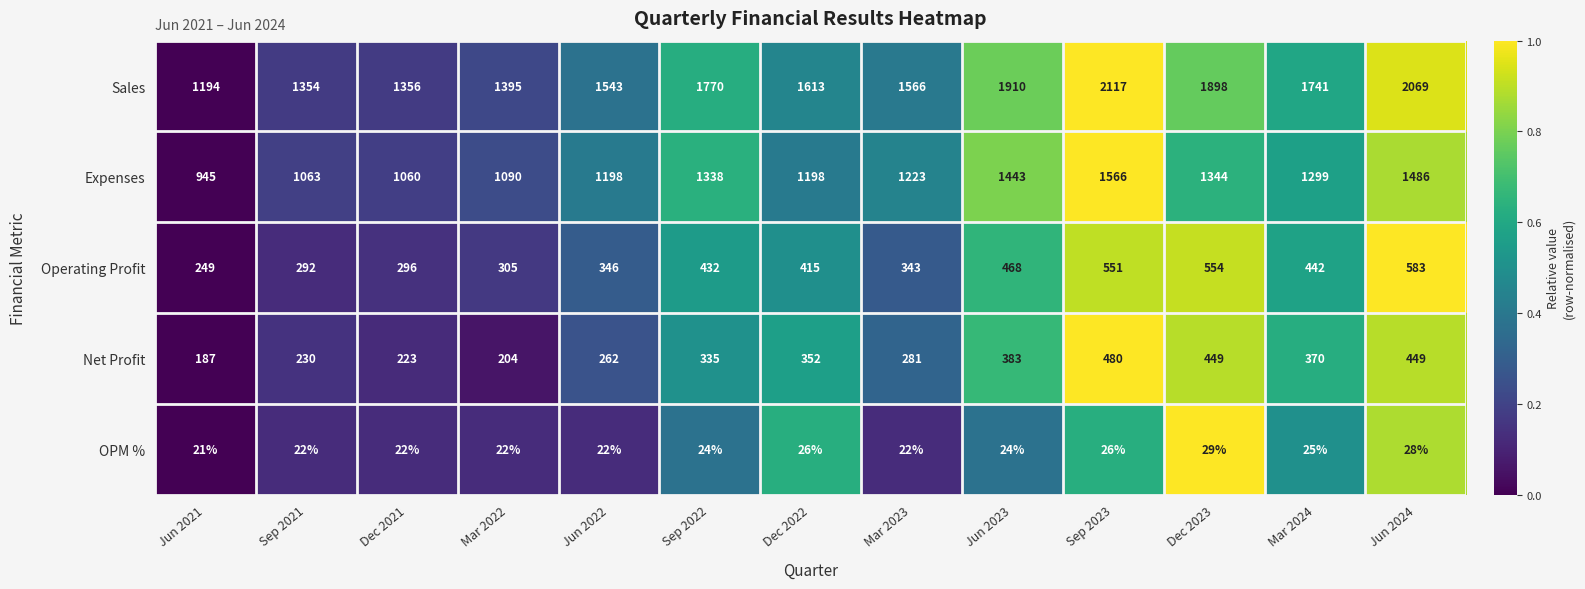

What is the greatest value displayed?

2117